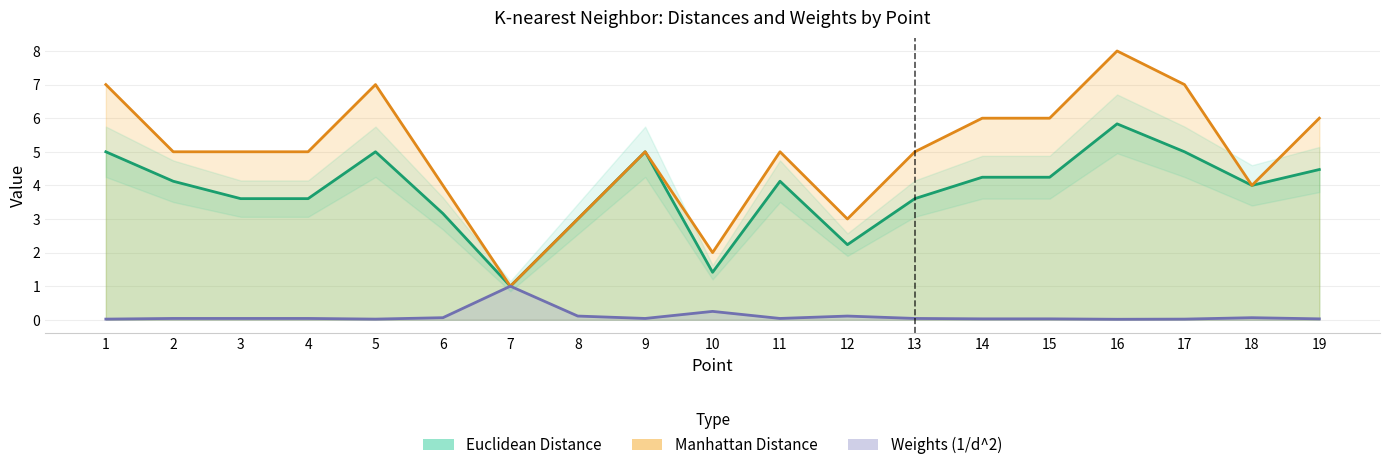

Which series changed the most between 15 and 18?

Manhattan Distance